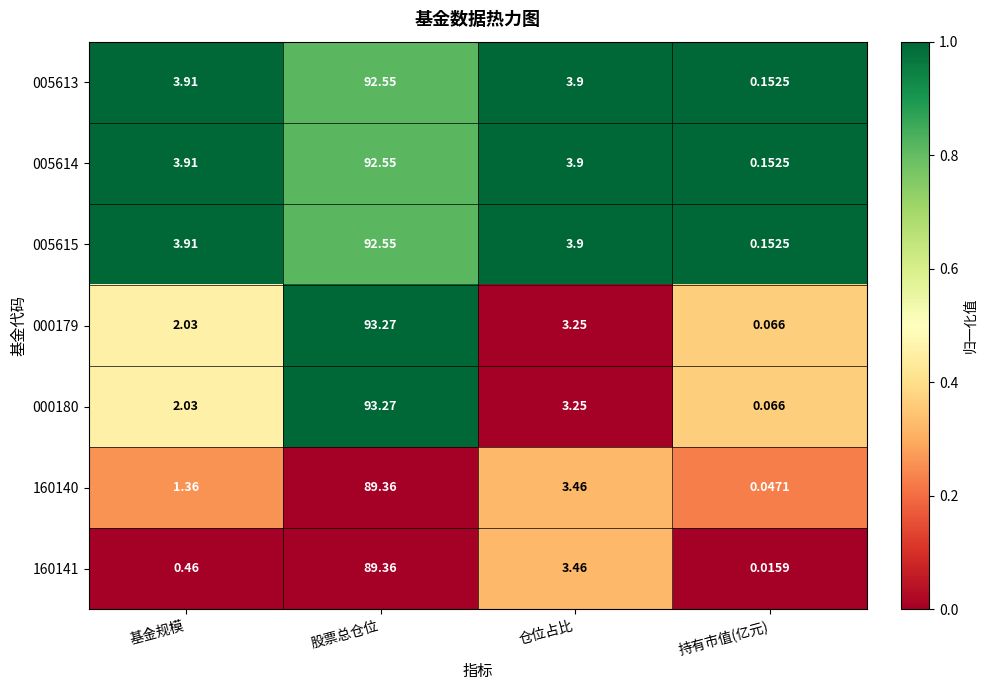

List the labels in order of 160141 value, largest first.

股票总仓位, 仓位占比, 基金规模, 持有市值(亿元)